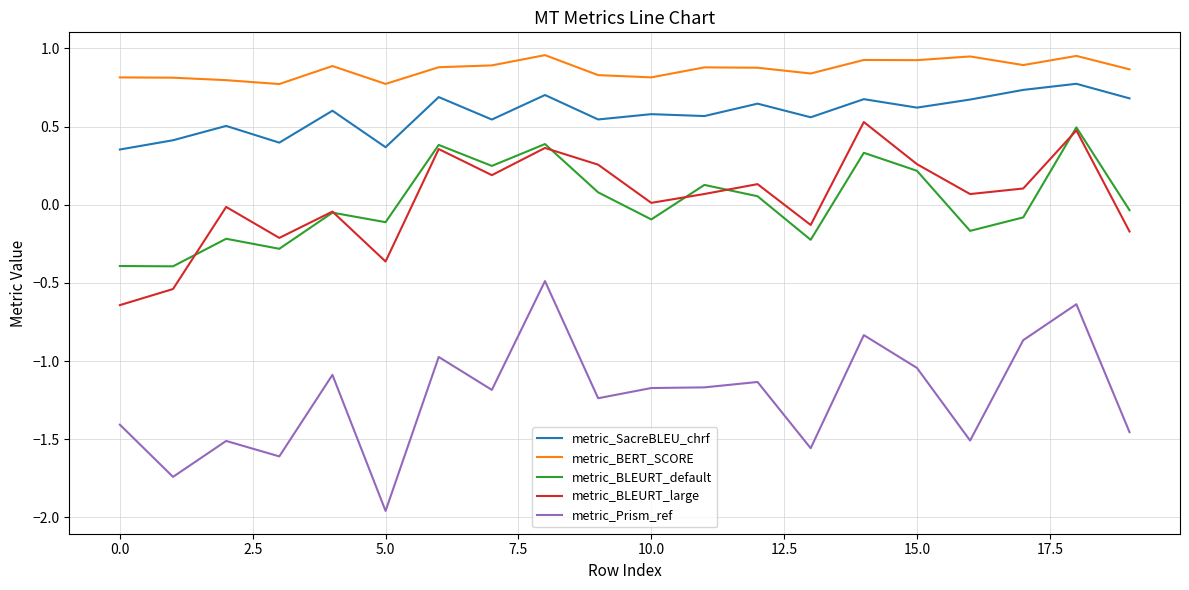

Which series has the widest spread of values?

metric_Prism_ref